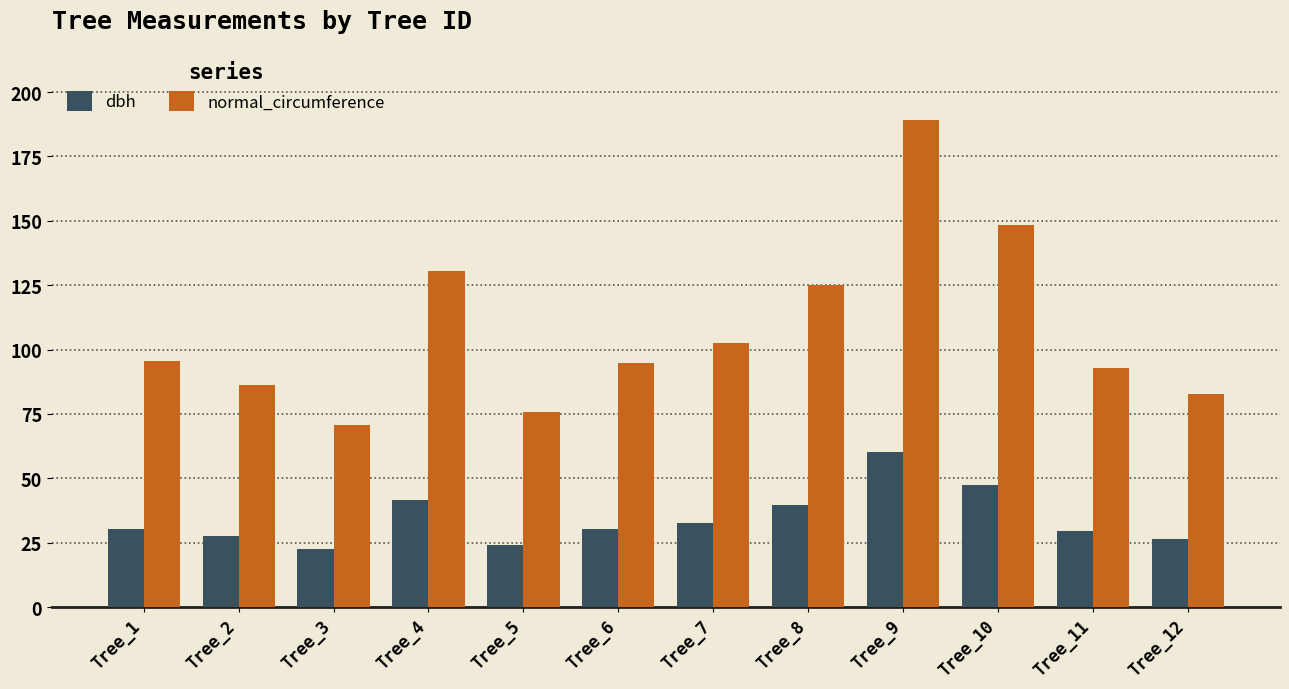

The dbh series shows 75.8 at Tree_10. True or false?

False